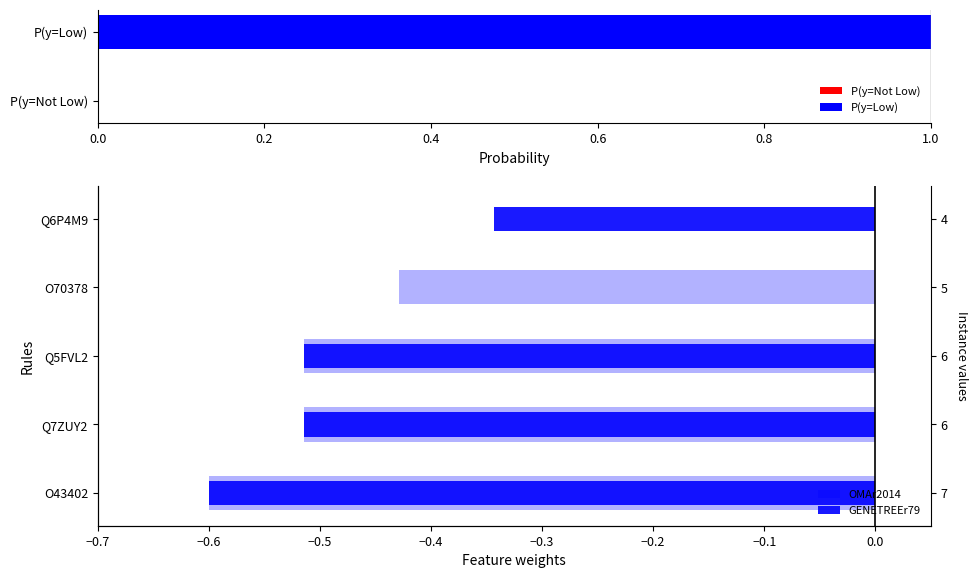

Is the value of OMAr2014 at O43402 greater than the value of GENETREEr79 at O43402?

No